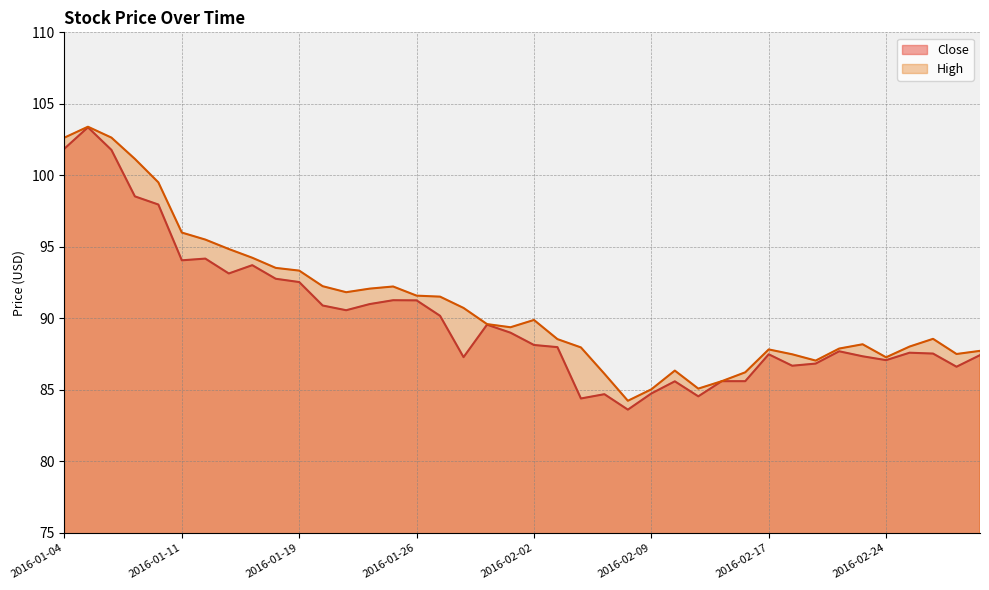

Between 2016-01-21 and 2016-02-02, which is larger?

2016-01-21